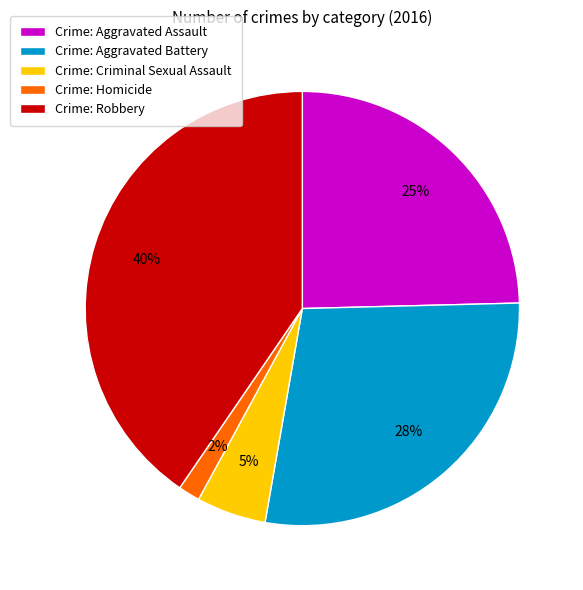

Does Crime: Aggravated Battery represent more than half of the total?

No